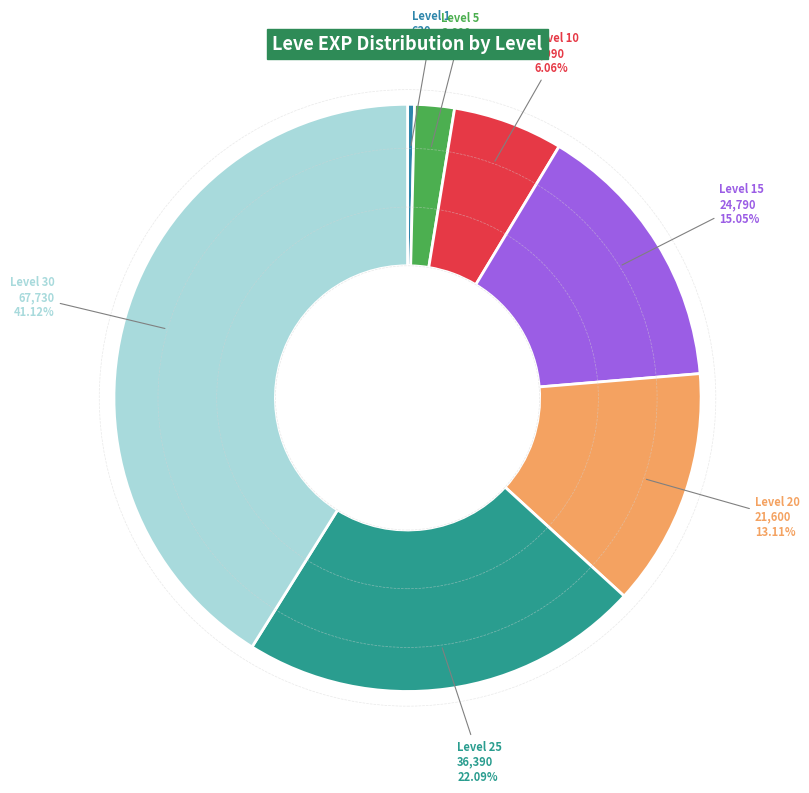

Which has a higher value, Level 25 or Level 30?

Level 30